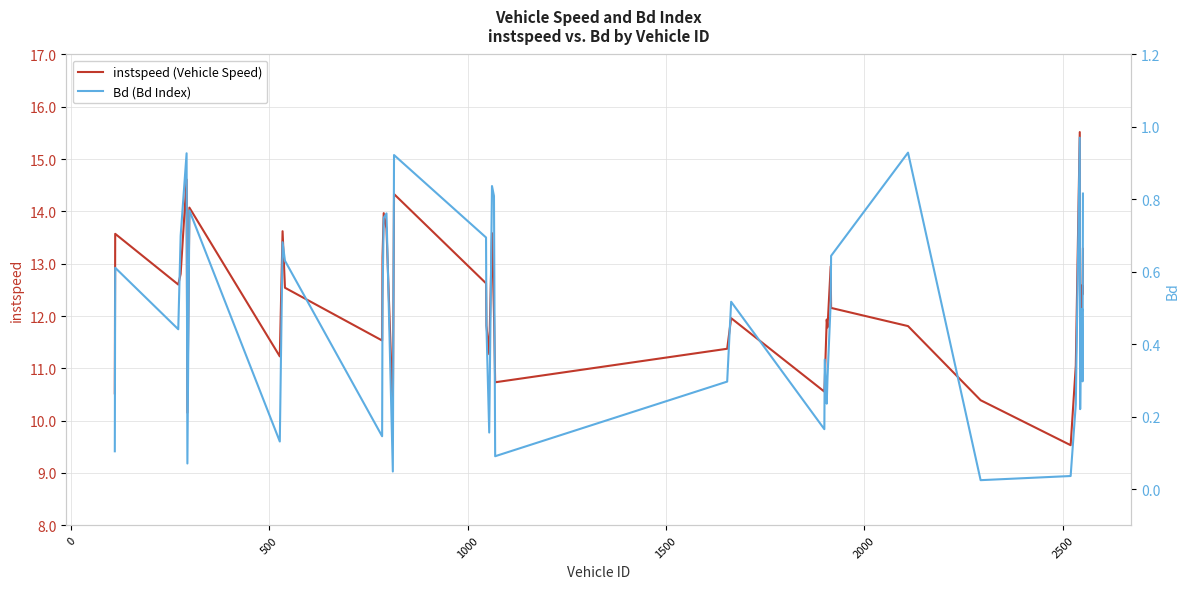

What is the lowest value of the instspeed (Vehicle Speed) series?

9.5